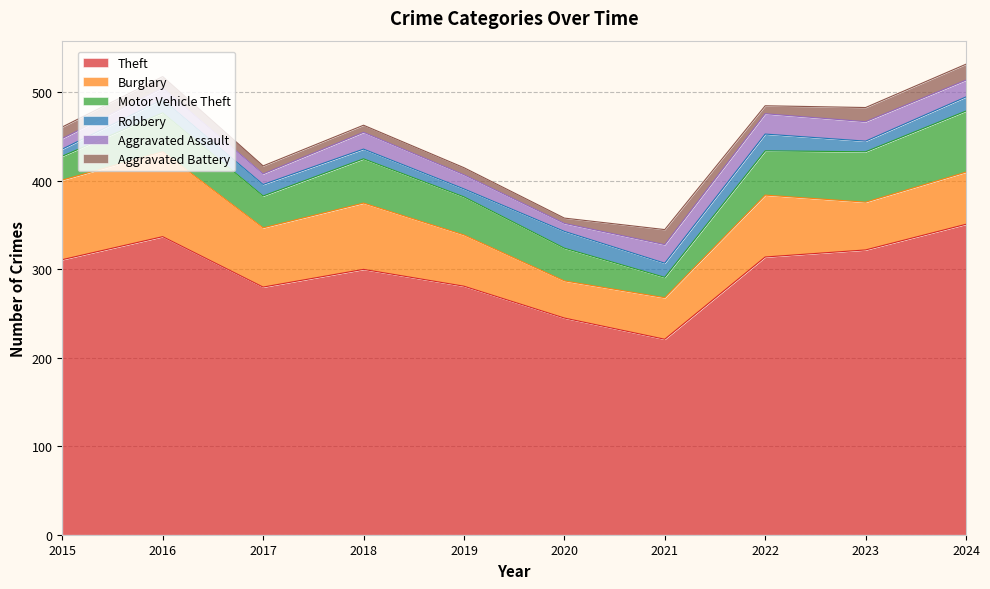

How many data points in Robbery are less than 15?

5